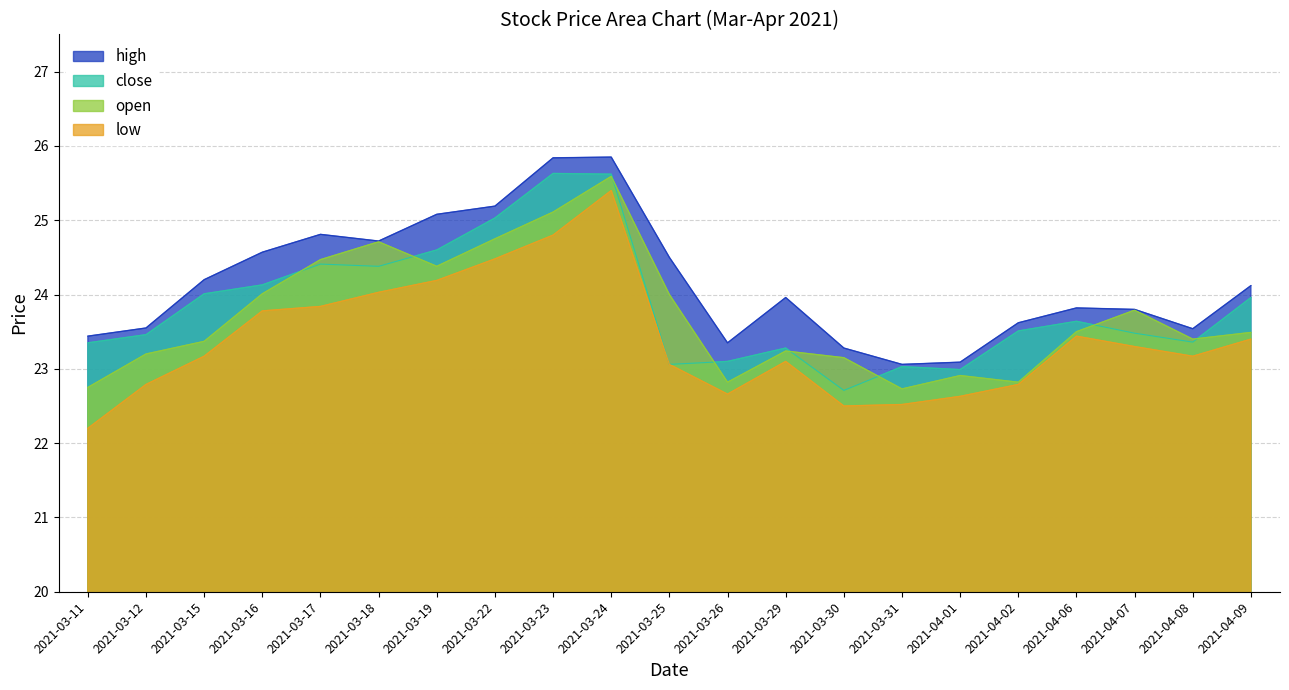

Reading left to right, list all the values displayed in this chart.

high: 2021-03-11=23.4	2021-03-12=23.6	2021-03-15=24.2	2021-03-16=24.6	2021-03-17=24.8	2021-03-18=24.7	2021-03-19=25.1	2021-03-22=25.2	2021-03-23=25.8	2021-03-24=25.9	2021-03-25=24.5	2021-03-26=23.4	2021-03-29=24.0	2021-03-30=23.3	2021-03-31=23.1	2021-04-01=23.1	2021-04-02=23.6	2021-04-06=23.8	2021-04-07=23.8	2021-04-08=23.5	2021-04-09=24.1
close: 2021-03-11=23.4	2021-03-12=23.5	2021-03-15=24.0	2021-03-16=24.1	2021-03-17=24.4	2021-03-18=24.4	2021-03-19=24.6	2021-03-22=25.0	2021-03-23=25.6	2021-03-24=25.6	2021-03-25=23.1	2021-03-26=23.1	2021-03-29=23.3	2021-03-30=22.7	2021-03-31=23.0	2021-04-01=23.0	2021-04-02=23.5	2021-04-06=23.6	2021-04-07=23.5	2021-04-08=23.4	2021-04-09=24.0
open: 2021-03-11=22.8	2021-03-12=23.2	2021-03-15=23.4	2021-03-16=24.0	2021-03-17=24.5	2021-03-18=24.7	2021-03-19=24.4	2021-03-22=24.8	2021-03-23=25.1	2021-03-24=25.6	2021-03-25=24.0	2021-03-26=22.8	2021-03-29=23.2	2021-03-30=23.1	2021-03-31=22.7	2021-04-01=22.9	2021-04-02=22.8	2021-04-06=23.5	2021-04-07=23.8	2021-04-08=23.4	2021-04-09=23.5
low: 2021-03-11=22.2	2021-03-12=22.8	2021-03-15=23.2	2021-03-16=23.8	2021-03-17=23.8	2021-03-18=24.0	2021-03-19=24.2	2021-03-22=24.5	2021-03-23=24.8	2021-03-24=25.4	2021-03-25=23.1	2021-03-26=22.7	2021-03-29=23.1	2021-03-30=22.5	2021-03-31=22.5	2021-04-01=22.6	2021-04-02=22.8	2021-04-06=23.4	2021-04-07=23.3	2021-04-08=23.2	2021-04-09=23.4